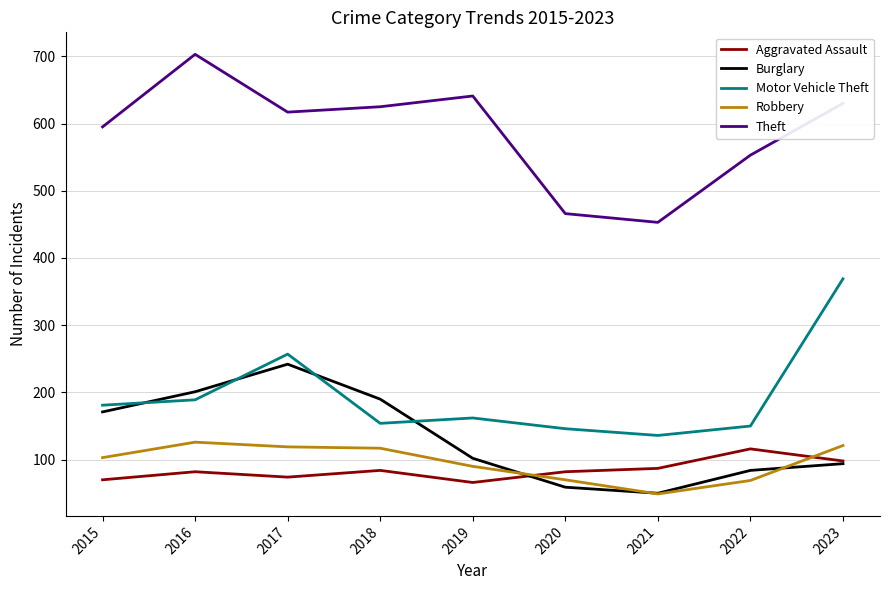

The value of Aggravated Assault at 2016 is 49. True or false?

False